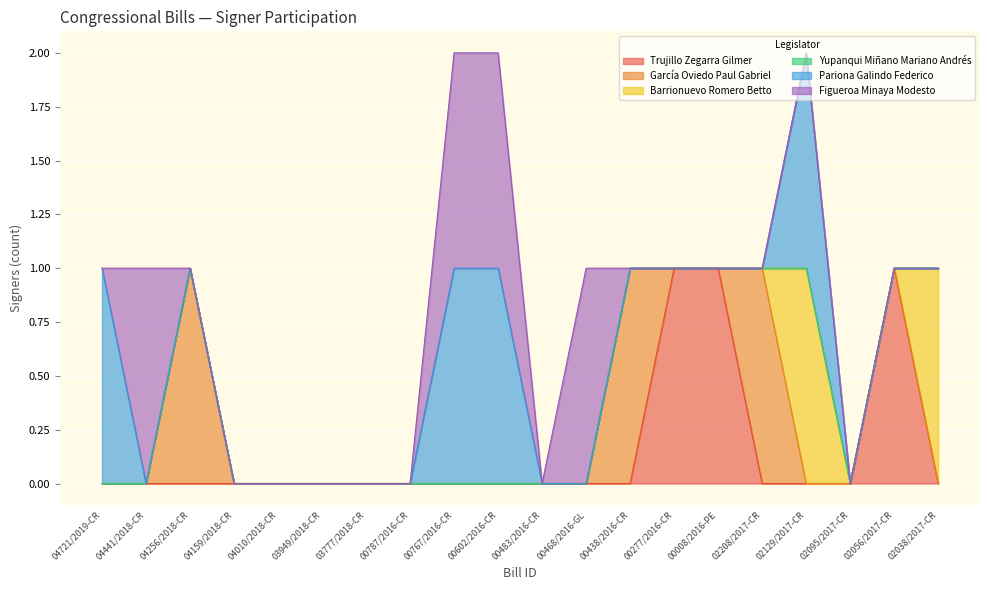

Between 04010/2018-CR and 02056/2017-CR, which series saw the biggest shift?

Trujillo Zegarra Gilmer